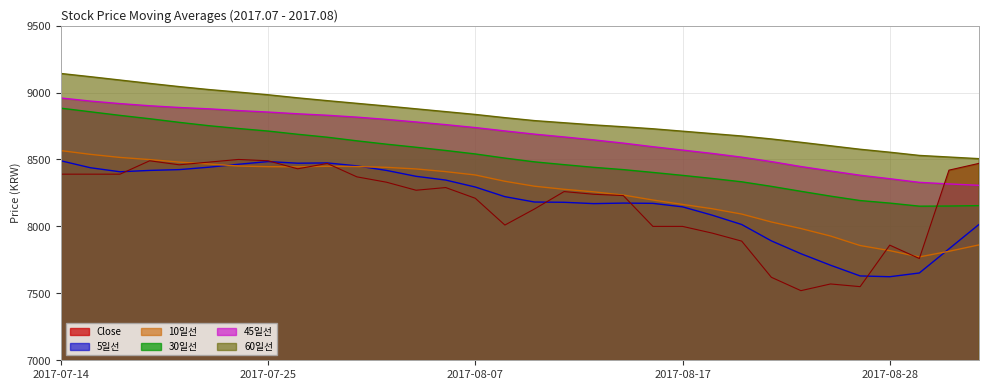

What is the difference between the 60일선 values at 08-17 and 07-24?

328